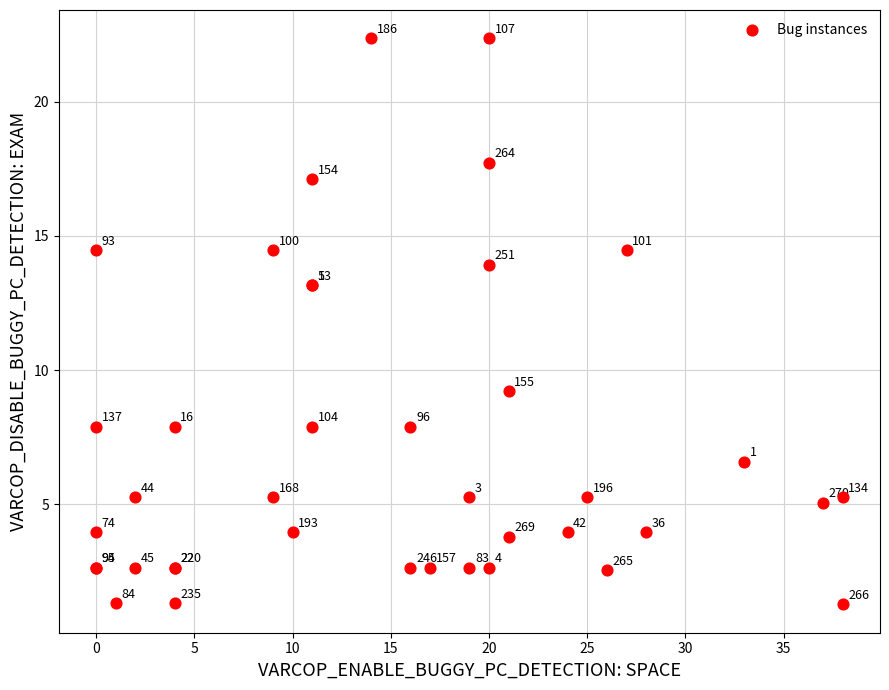

What Y value in the scatter plot is closest to 11?

9.2